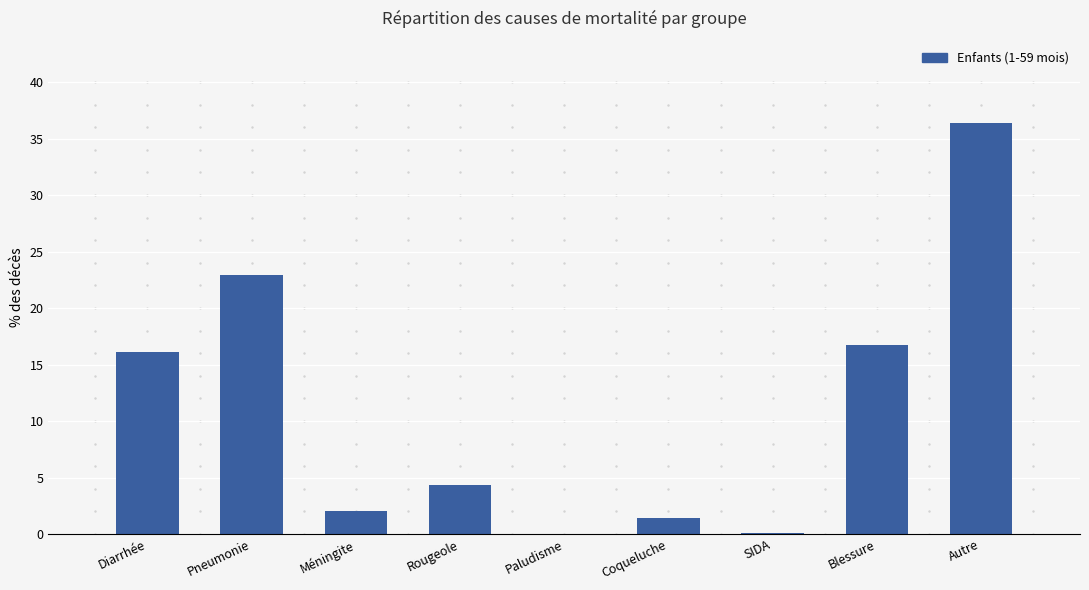

Are the bars horizontal?

No